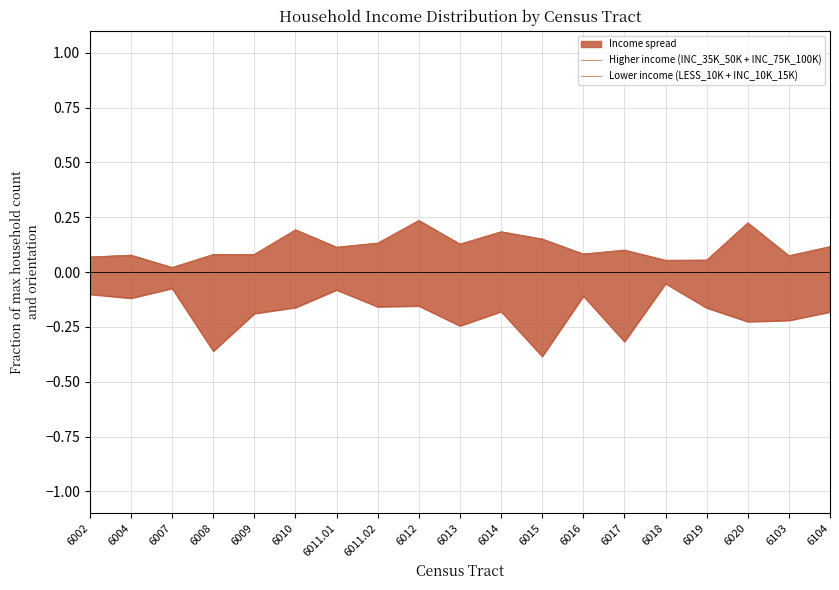

Reading right to left, extract all data points from this chart.

Higher income (INC_35K_50K + INC_75K_100K): 0.1	0.1	0.2	0.1	0.1	0.1	0.1	0.2	0.2	0.1	0.2	0.1	0.1	0.2	0.1	0.1	0.0	0.1	0.1
Lower income (LESS_10K + INC_10K_15K): -0.2	-0.2	-0.2	-0.2	-0.1	-0.3	-0.1	-0.4	-0.2	-0.2	-0.2	-0.2	-0.1	-0.2	-0.2	-0.4	-0.1	-0.1	-0.1